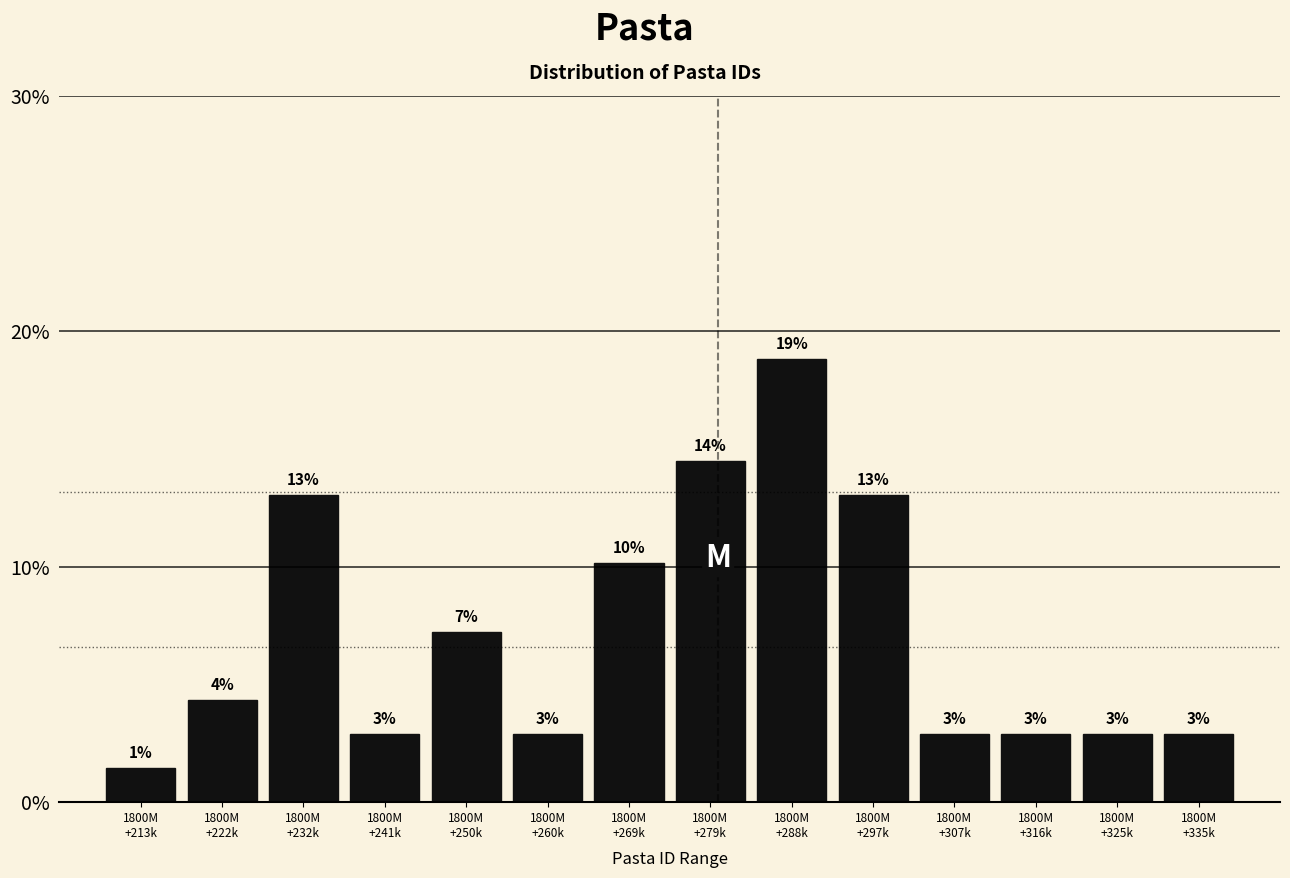

Are the bars horizontal?

No